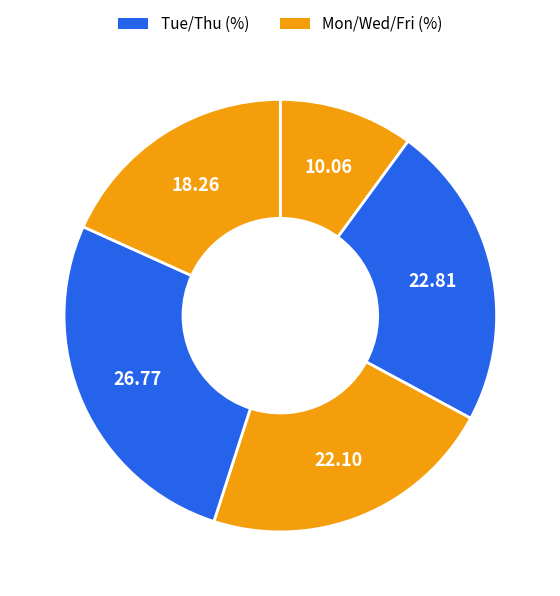

How many segments does this pie chart have?

5